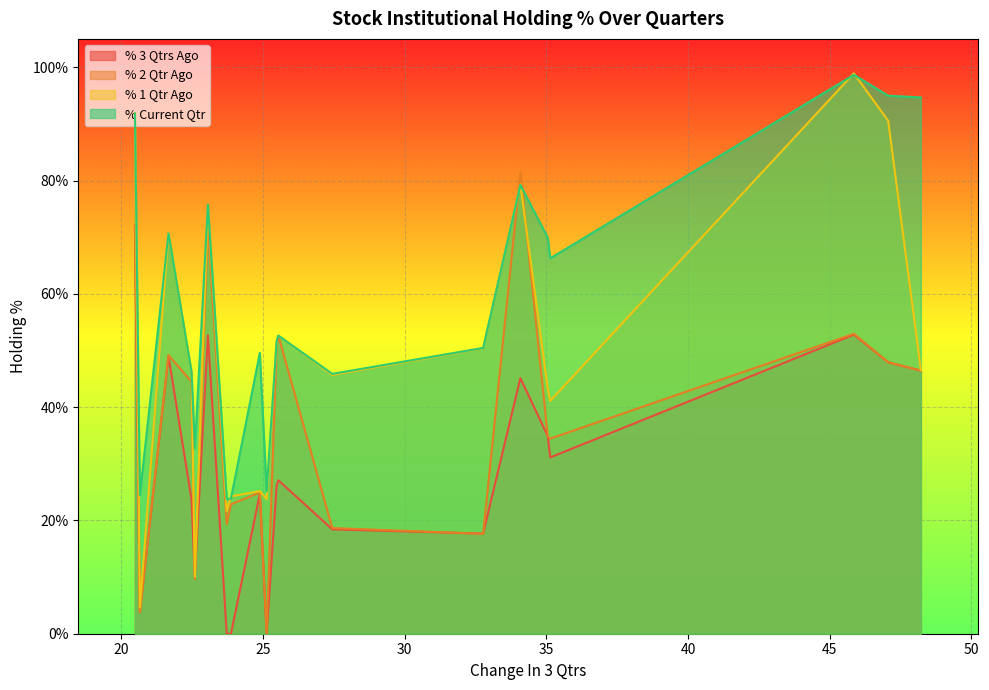

How many lines are shown in the chart?

4